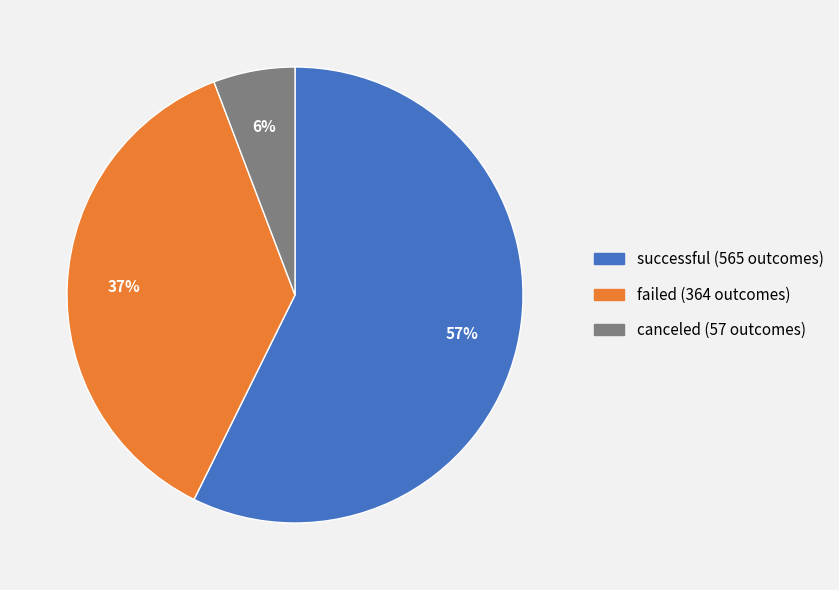

Count the number of slices in the pie.

3